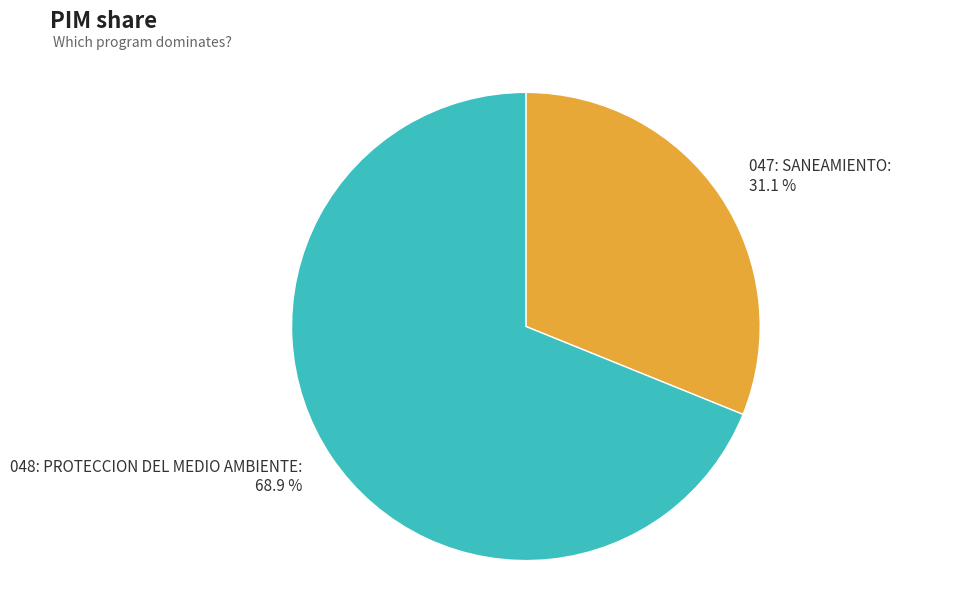

Which category accounts for the majority?

048: PROTECCION DEL MEDIO AMBIENTE